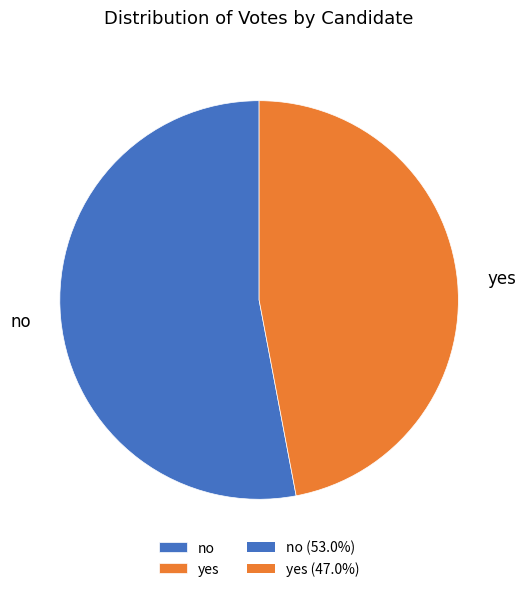

Which slice represents more than half of the pie?

no